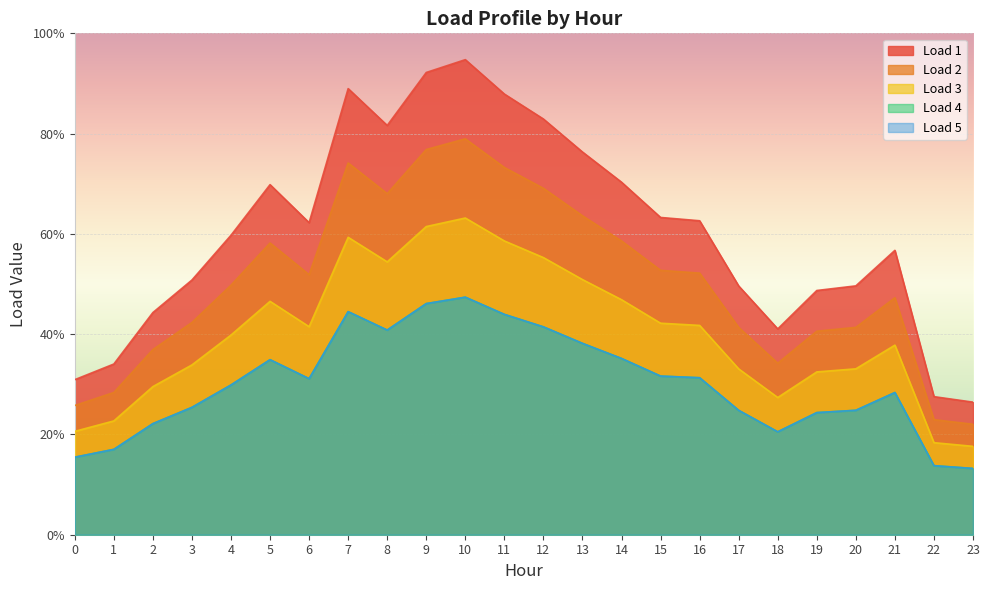

The Load 5 series shows 0.6 at 14. True or false?

False